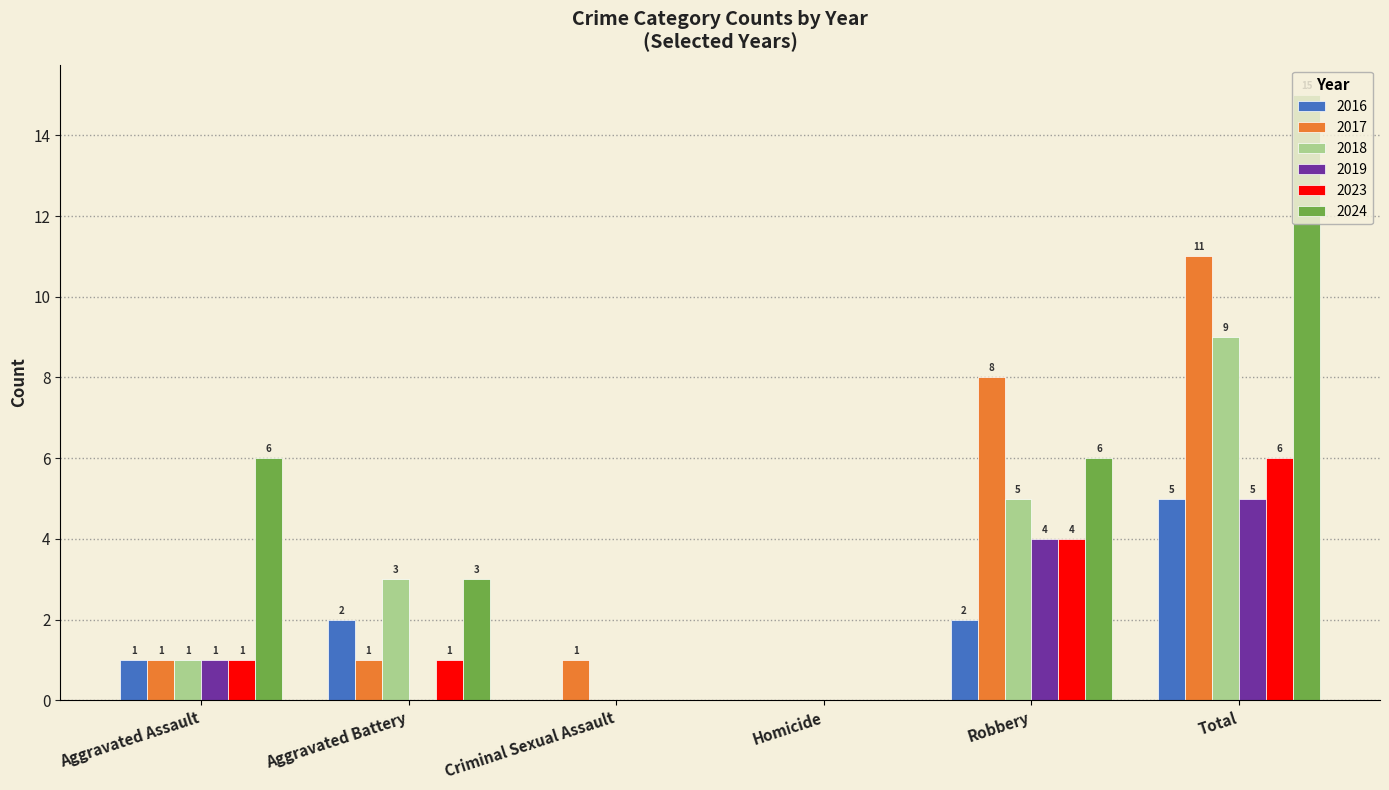

What is the sum of the 2018 values at Homicide and Aggravated Battery?

3